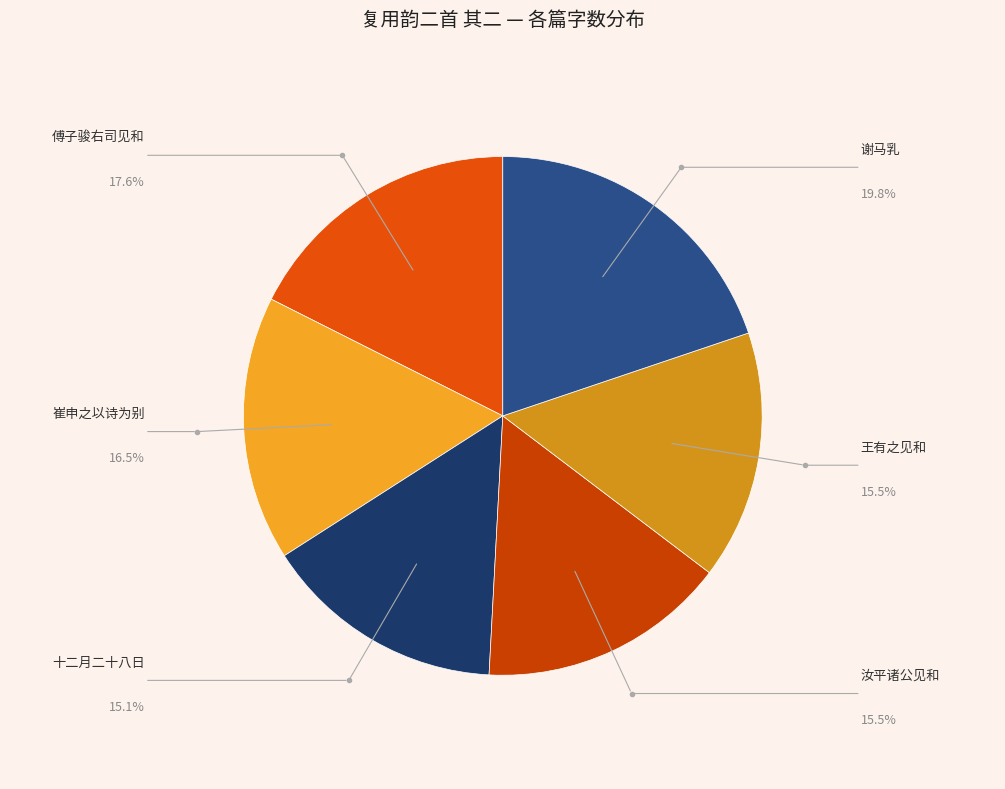

How many slices are in this pie chart?

6